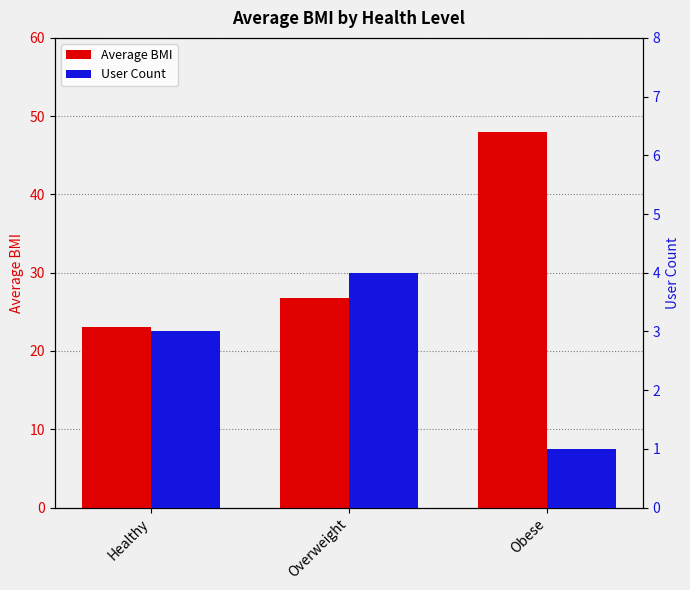

True or false: Average BMI has a value of 7.5 at Healthy.

False